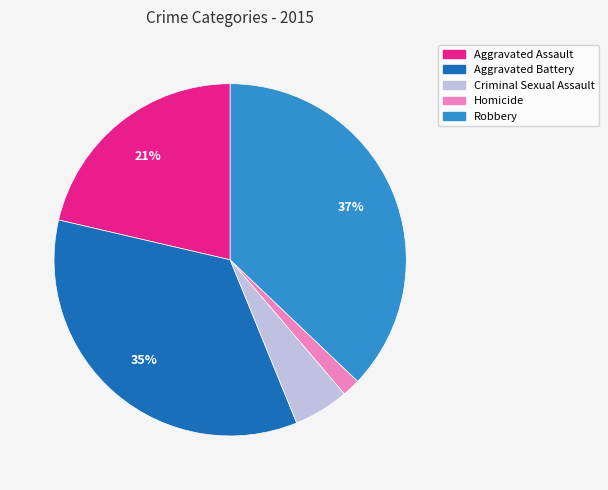

How many slices are in this pie chart?

5